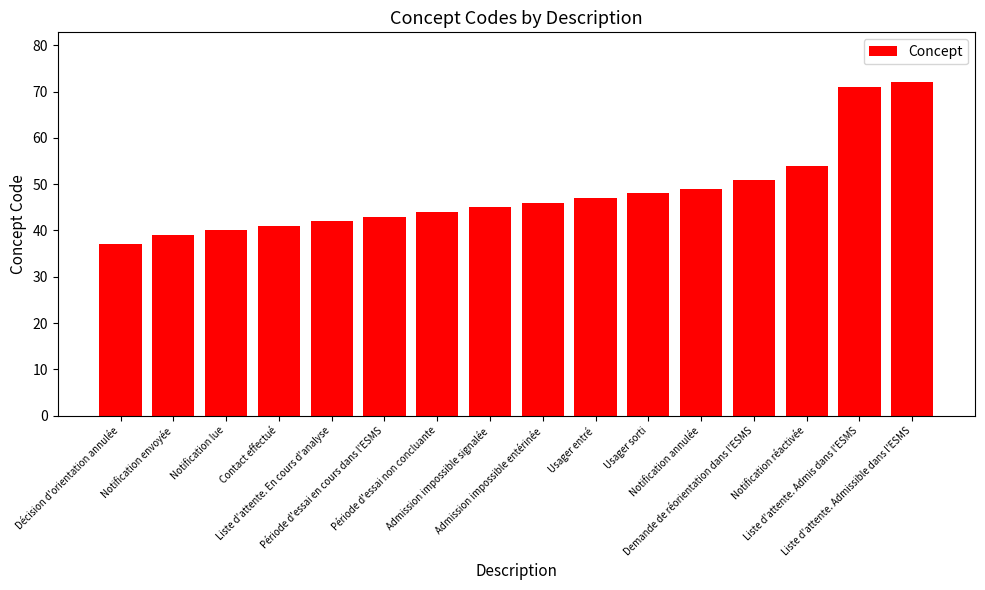

What is the maximum value shown in the chart?

72